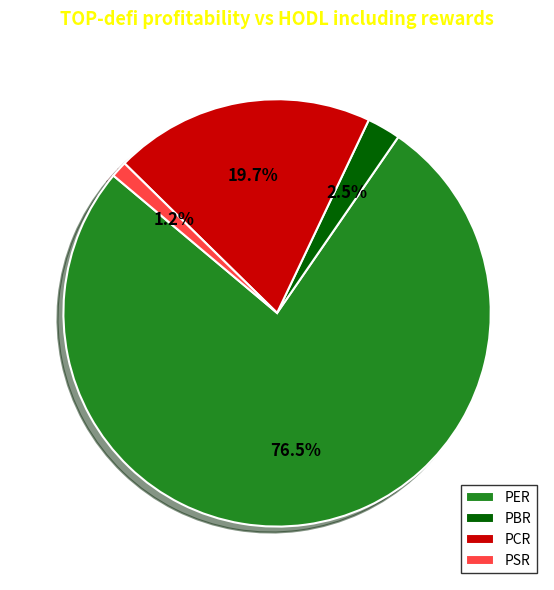

Is the sum of PCR and PER greater than half?

Yes